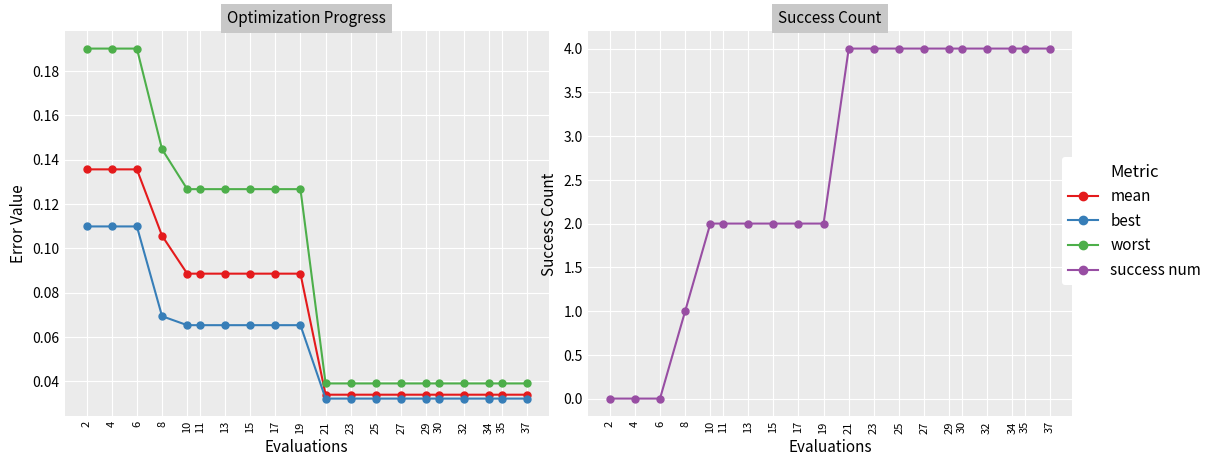

What is the difference between the highest and lowest values at 37?

4.0